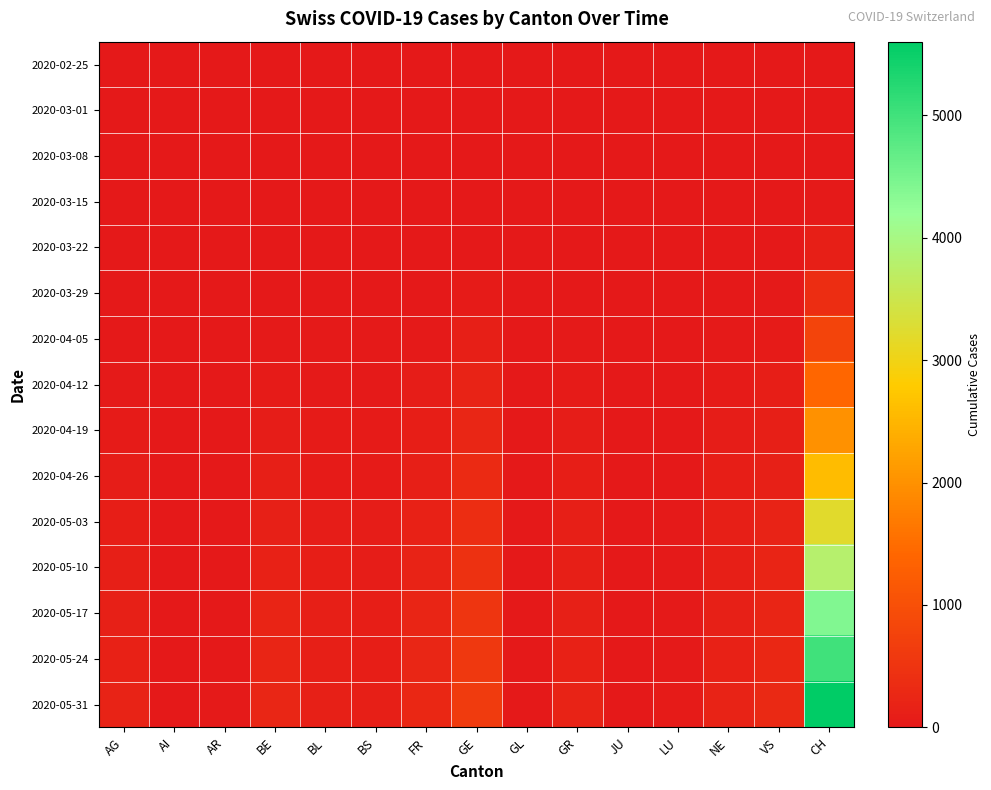

At which category does the chart reach its peak across all series?

CH